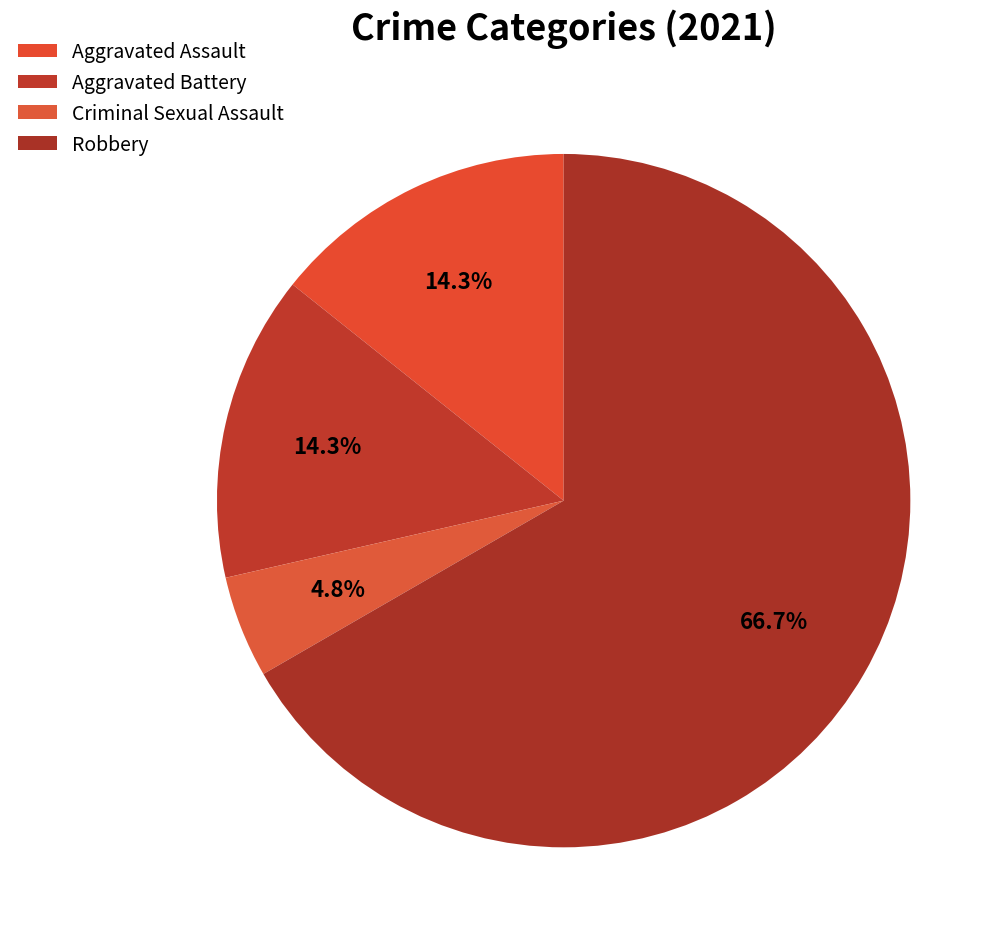

What is the majority slice?

Robbery